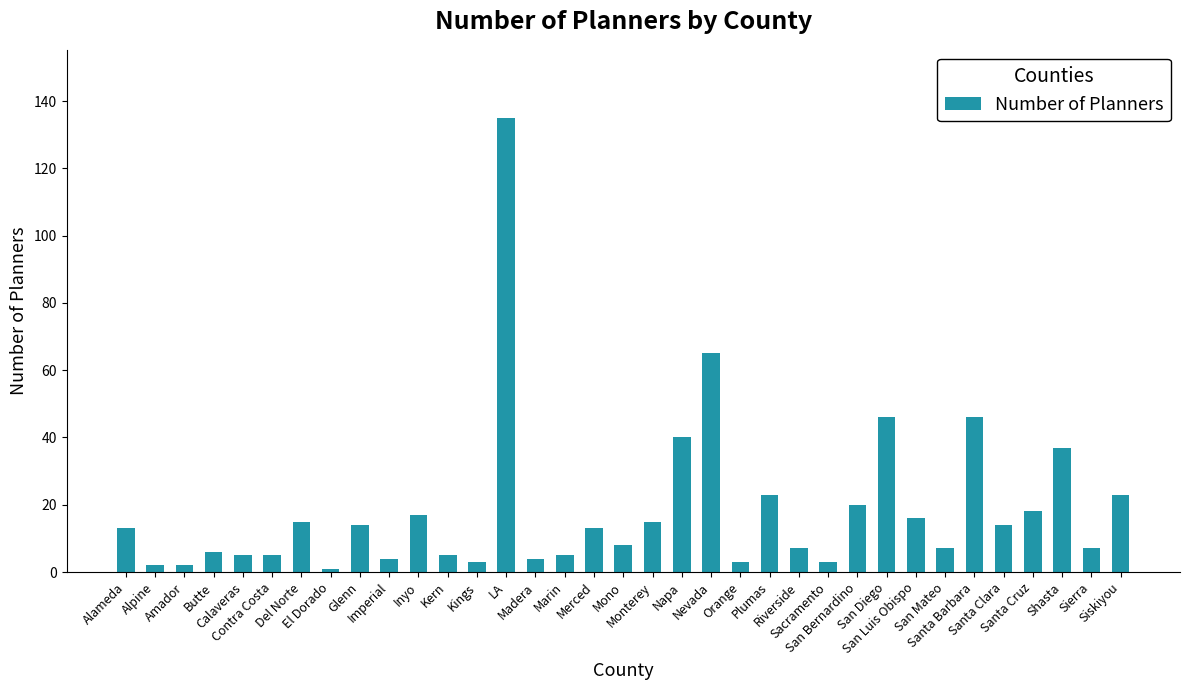

What is the greatest value displayed?

135